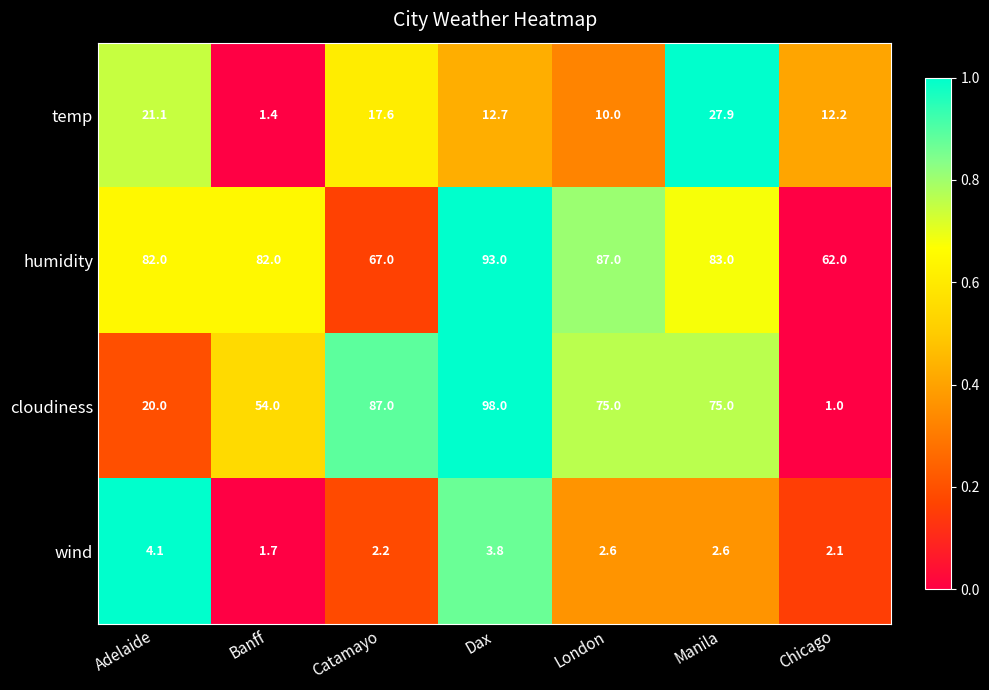

What is the total value across all series at Catamayo?

173.8